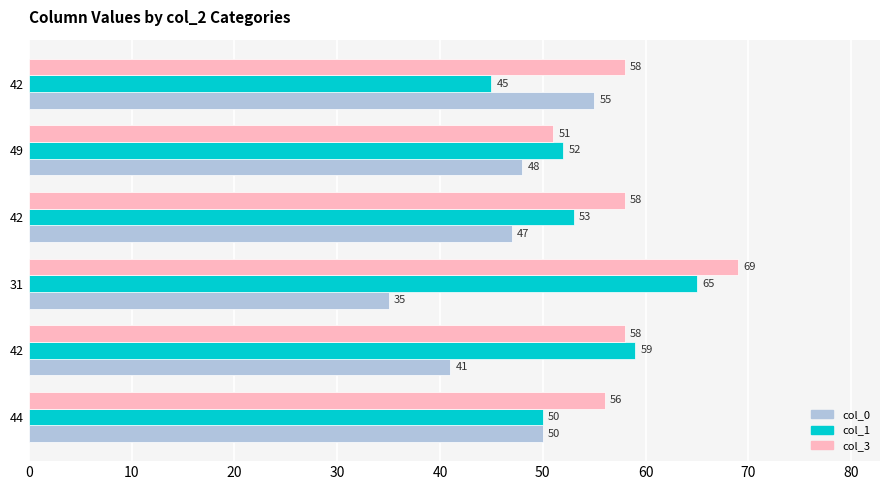

How many data points does each series have?

6